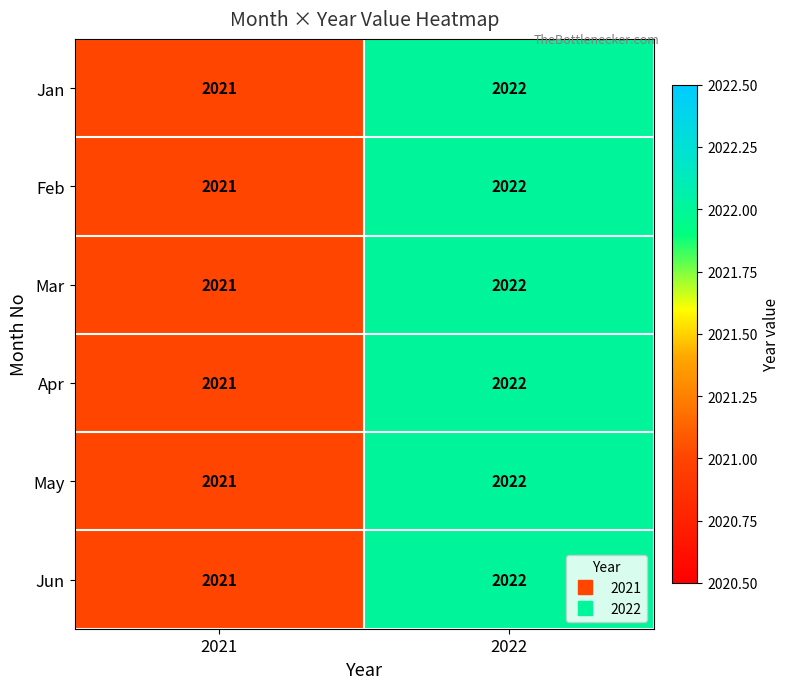

Where is May nearest to the value 2021?

2021